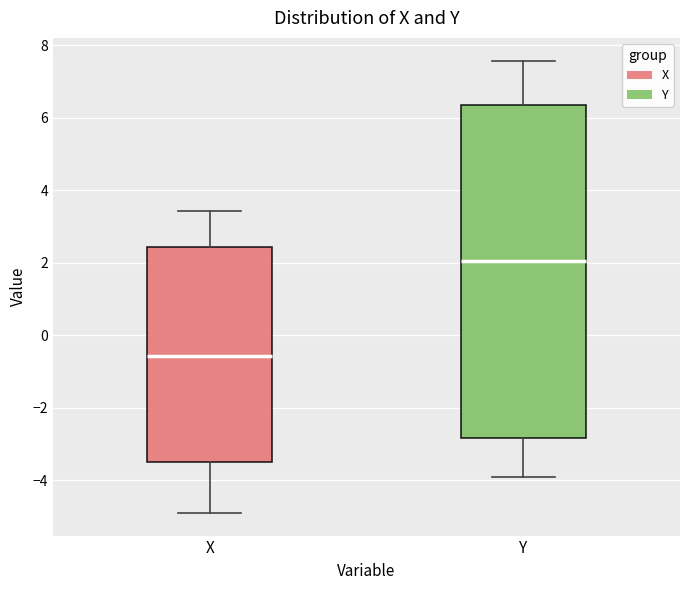

Which box is the tallest, from its lower edge to its upper edge?

Y